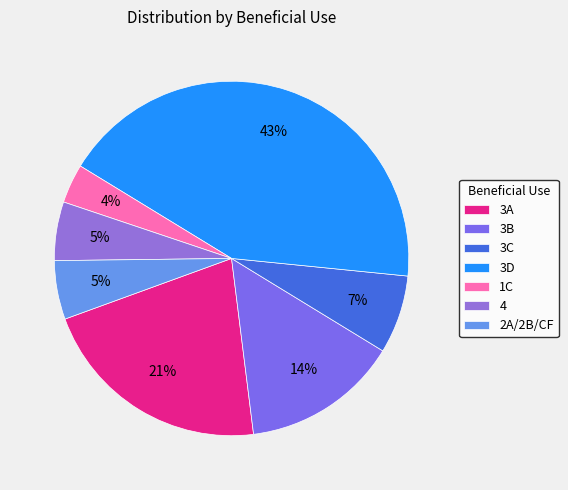

To the nearest percent, what is the combined percentage of 3A and 3D?

64%